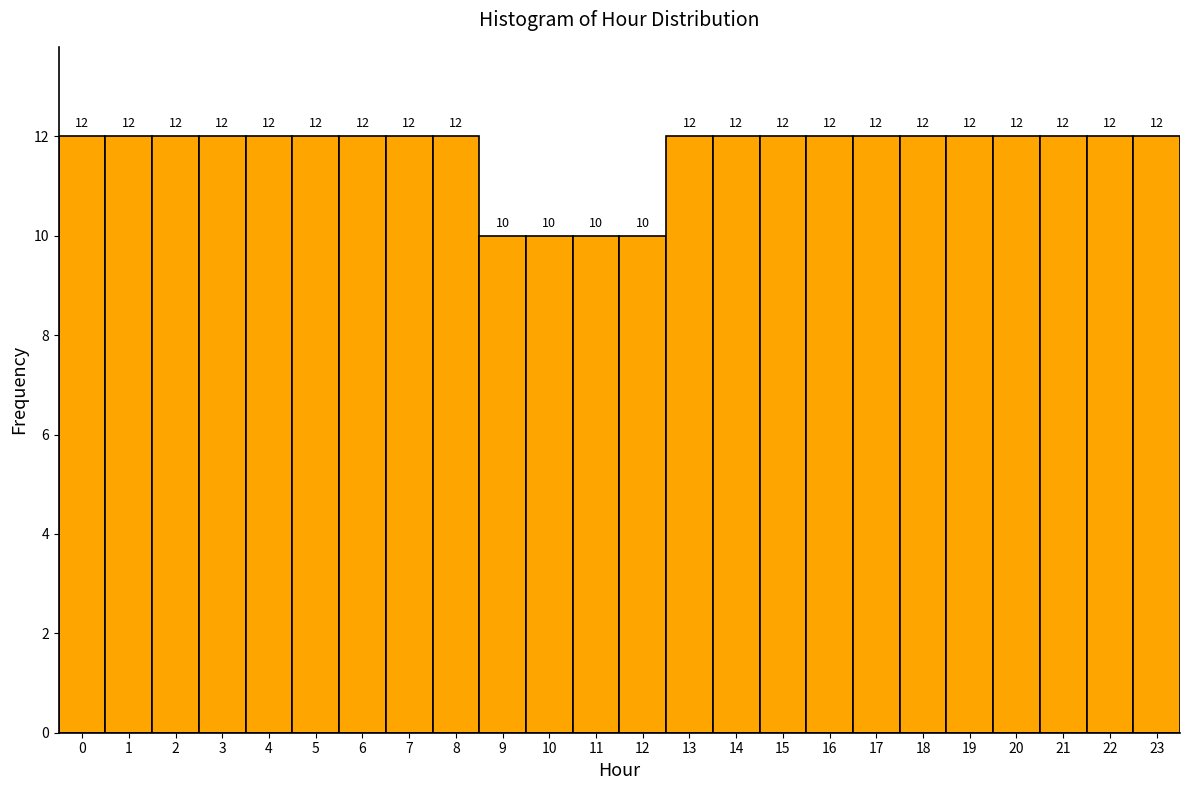

Reading left to right, transcribe this chart: for each bar, give the range it covers on the x-axis and its height.

-0.5 to 0.5: 12
0.5 to 1.5: 12
1.5 to 2.5: 12
2.5 to 3.5: 12
3.5 to 4.5: 12
4.5 to 5.5: 12
5.5 to 6.5: 12
6.5 to 7.5: 12
7.5 to 8.5: 12
8.5 to 9.5: 10
9.5 to 10.5: 10
10.5 to 11.5: 10
11.5 to 12.5: 10
12.5 to 13.5: 12
13.5 to 14.5: 12
14.5 to 15.5: 12
15.5 to 16.5: 12
16.5 to 17.5: 12
17.5 to 18.5: 12
18.5 to 19.5: 12
19.5 to 20.5: 12
20.5 to 21.5: 12
21.5 to 22.5: 12
22.5 to 23.5: 12